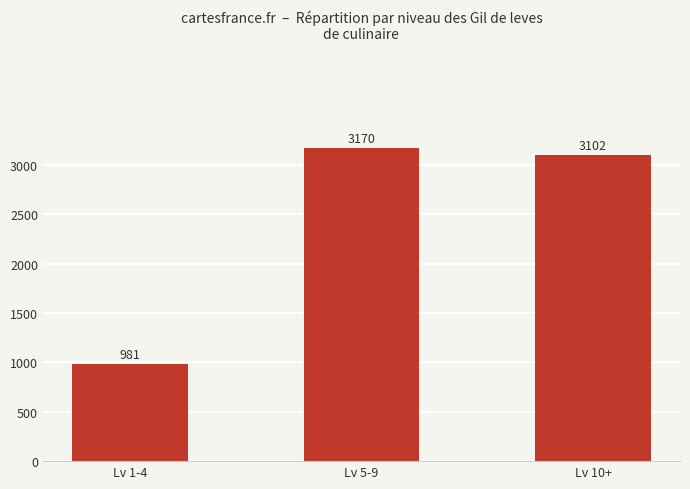

Are the bars grouped side by side (vs. stacked)?

No